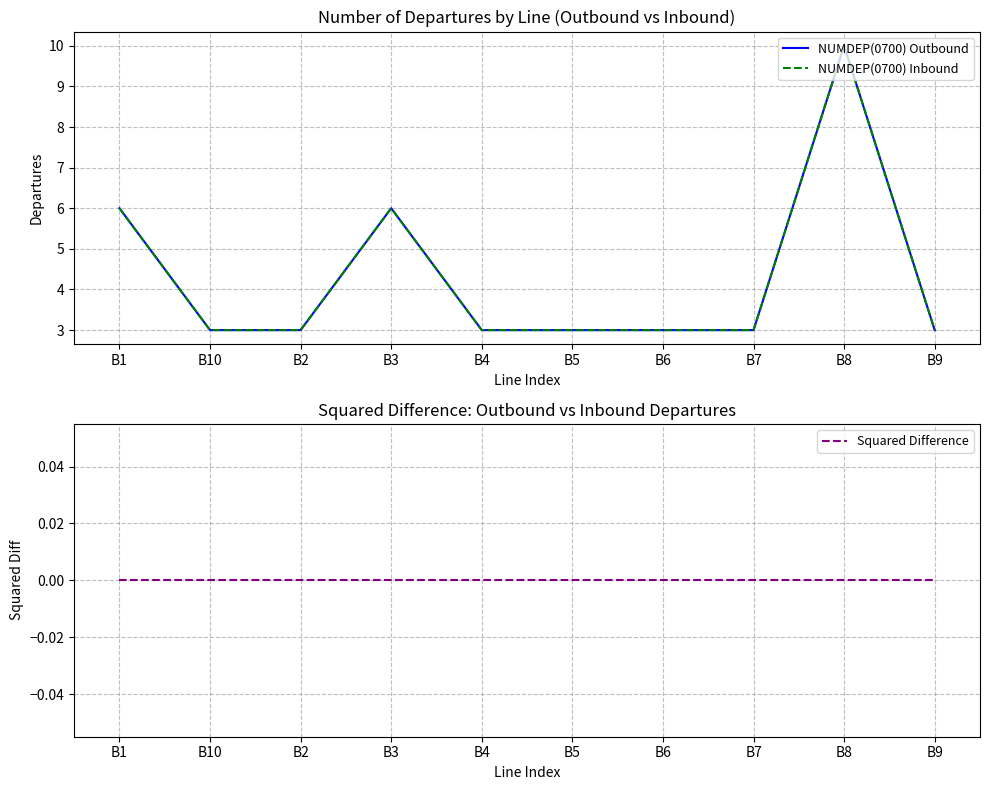

Which label corresponds to the largest value in the chart?

B8